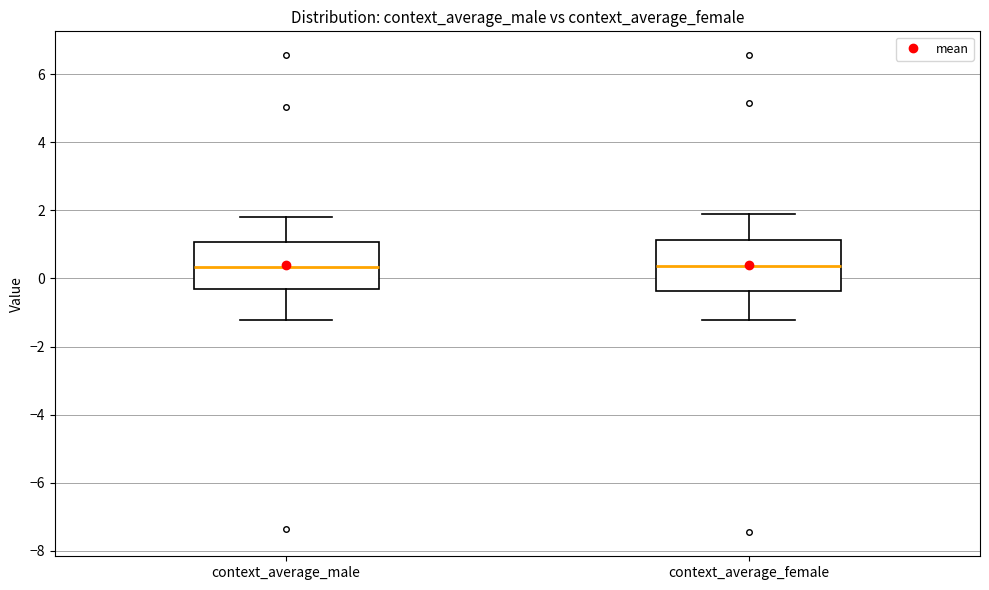

Reading left to right, transcribe this box plot: for each box, give where its median line is, the range the box spans, and where its two whiskers end, as read against the y-axis. The values are not printed on the chart, so give them approximately, as read against the axis.

context_average_male: median 0.4, box -0.4 to 1.0, whiskers -1.2 to 1.8
context_average_female: median 0.4, box -0.4 to 1.2, whiskers -1.2 to 2.0